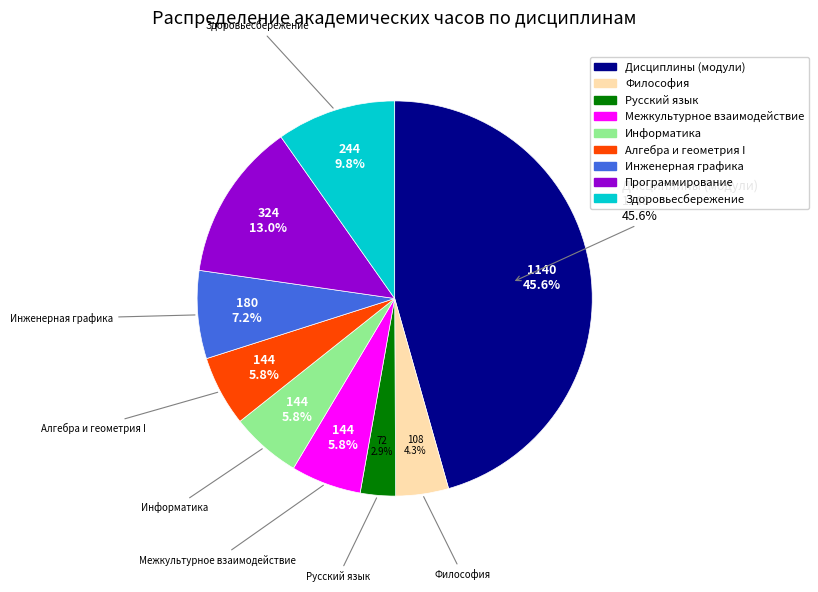

Which slice is the largest?

Дисциплины (модули)